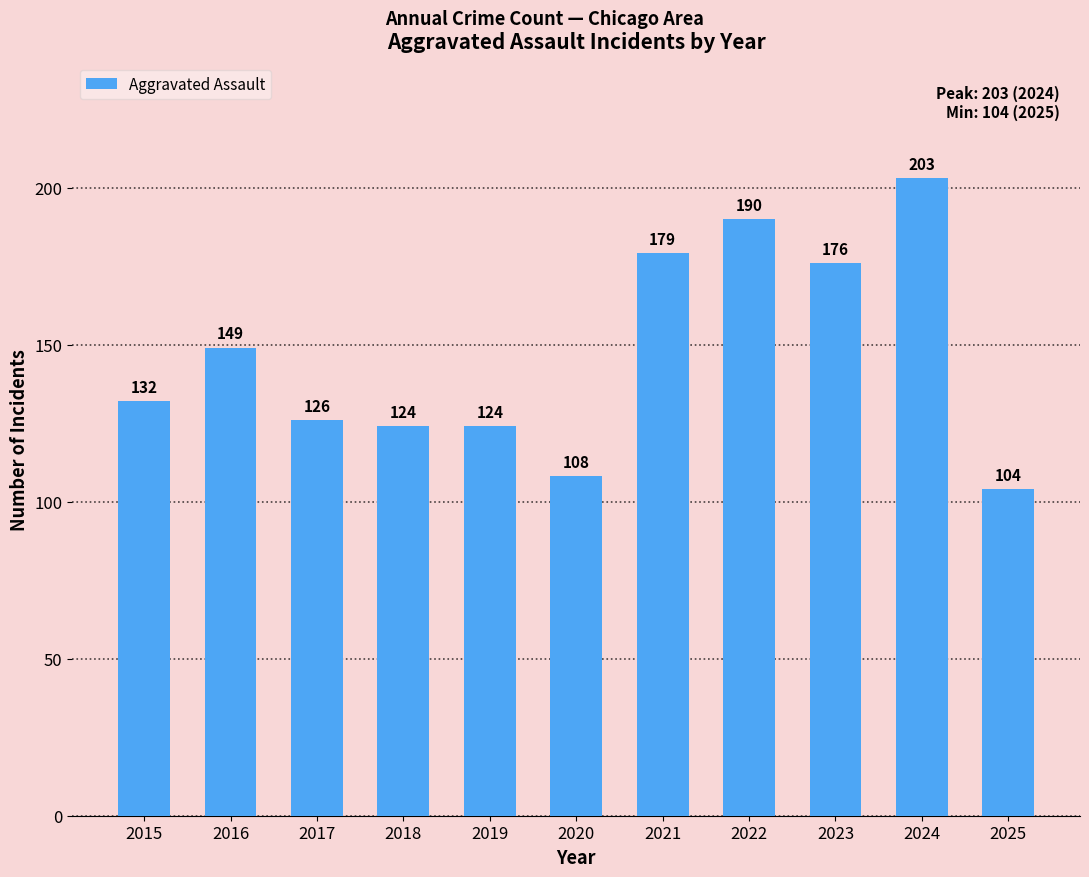

What is the value of the 4th bar from the left?

124